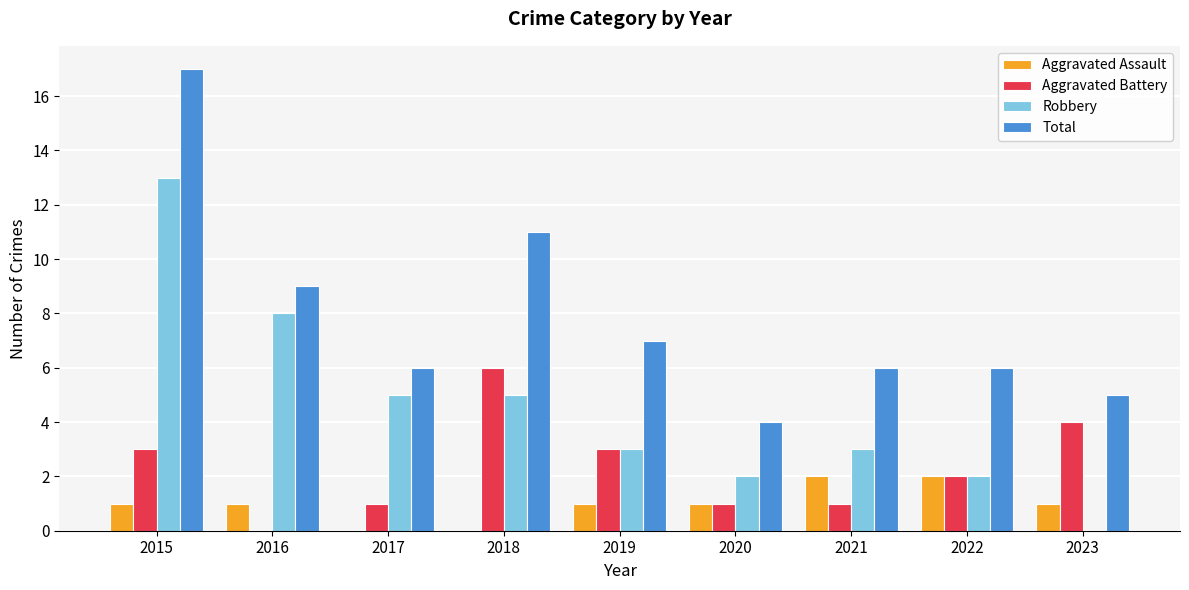

The Robbery series shows 3 at 2019. True or false?

True